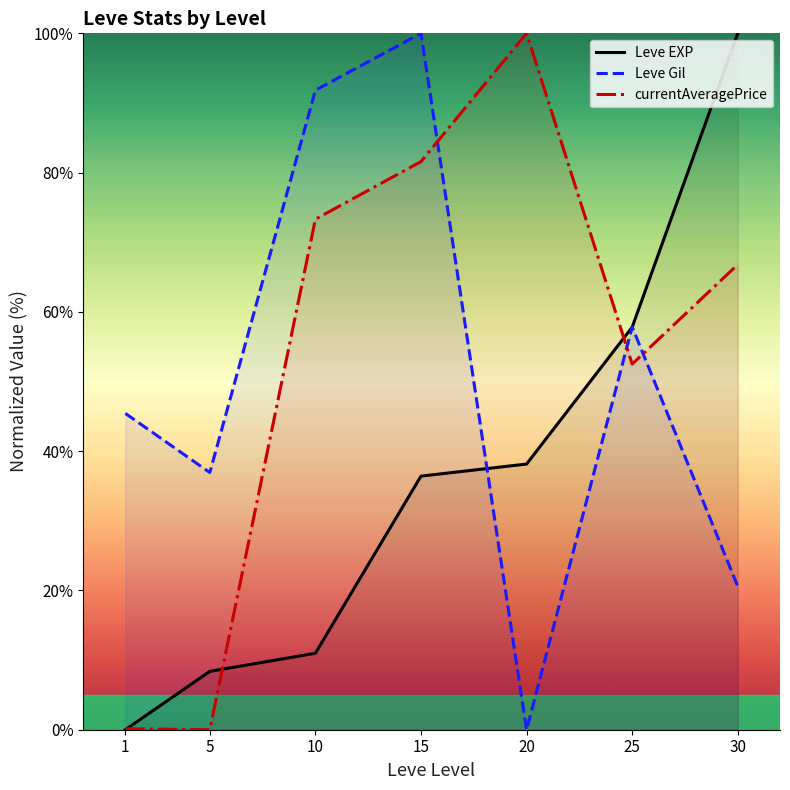

What is the spread (max minus min) of values at 15?

63.6